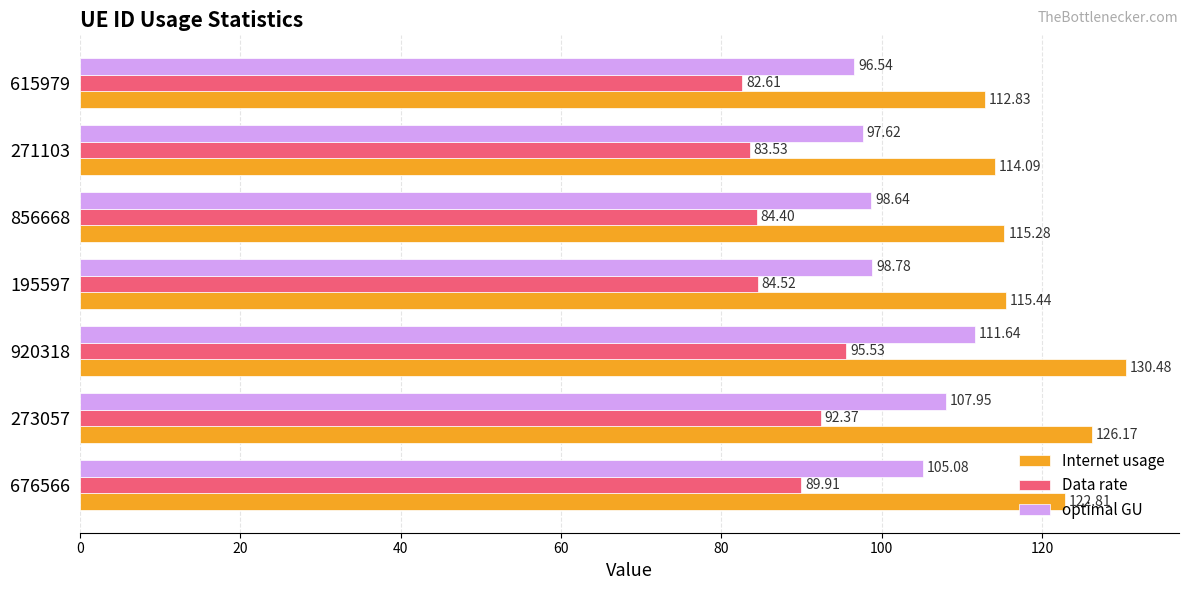

List the series in order of their peak value, highest first.

Internet usage, optimal GU, Data rate